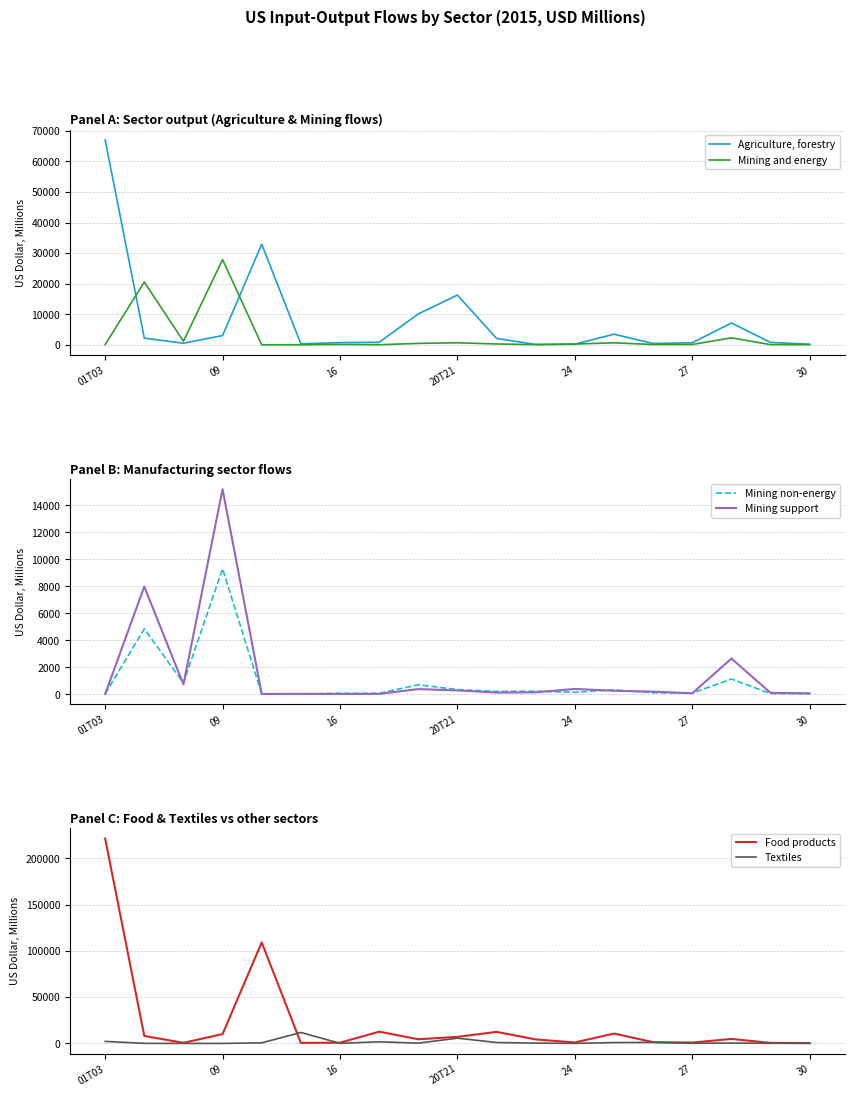

Between which two adjacent categories do Food products and Agriculture, forestry first intersect?

7 and 8